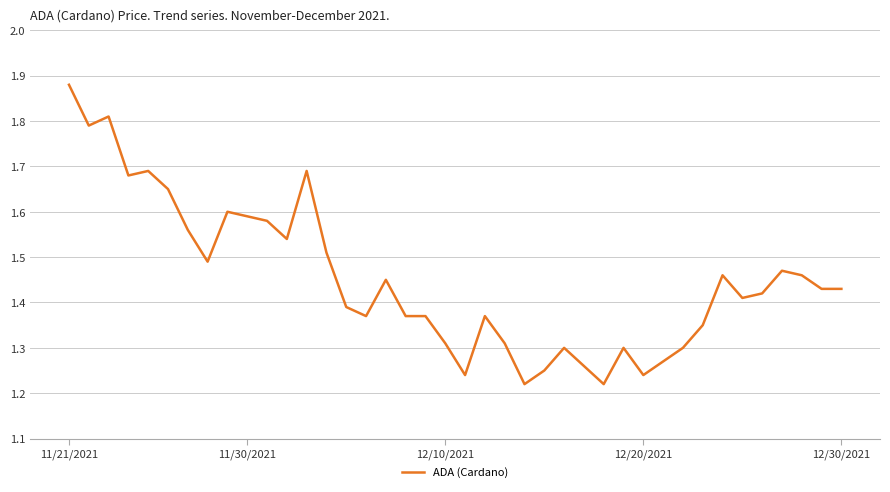

What is the difference between the maximum and minimum values?

0.7